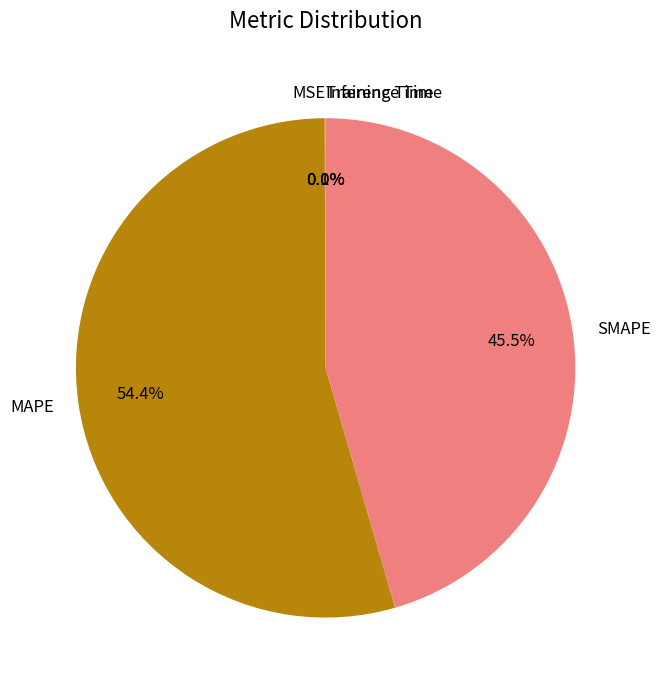

How much of the chart is everything except MAPE?

45.6%